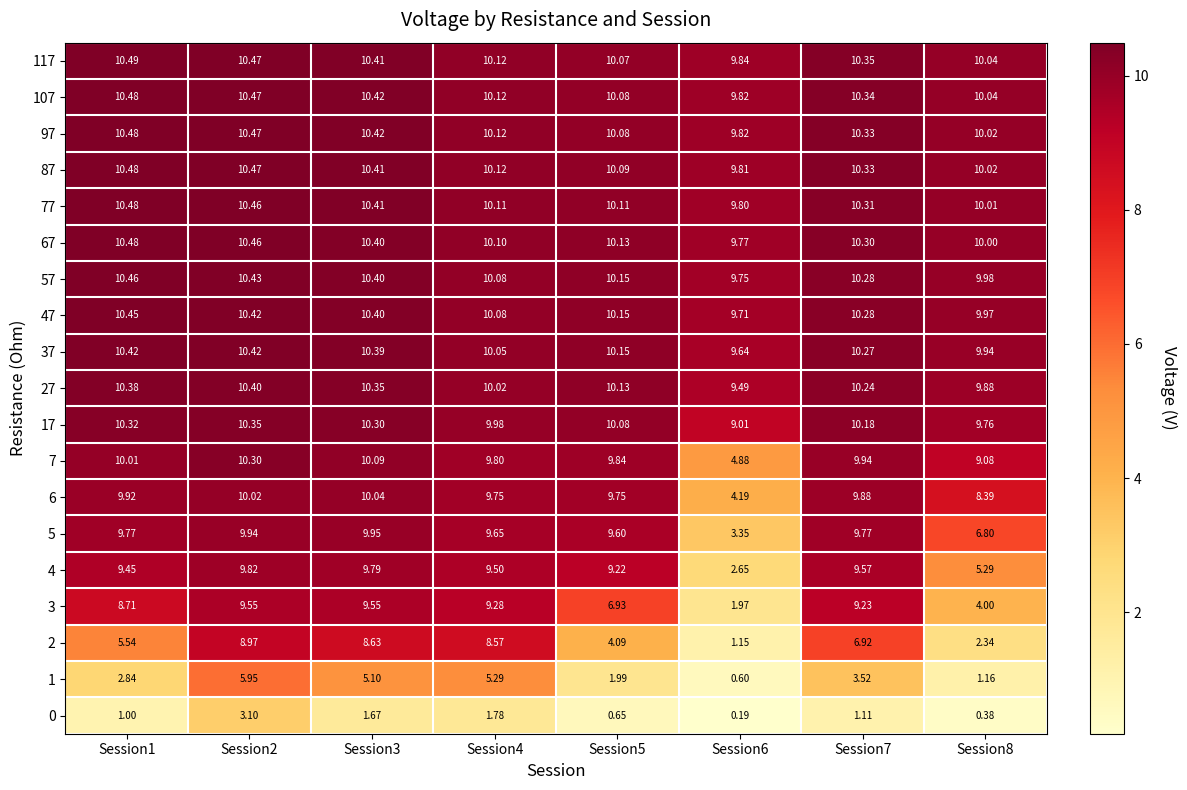

Is the value of 6 at Session5 greater than the value of 47 at Session3?

No